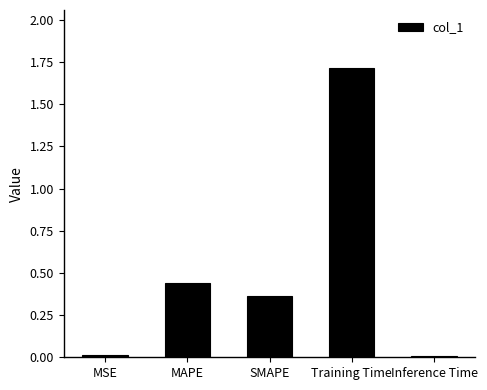

What is the sum of the values at SMAPE and Training Time?

2.1